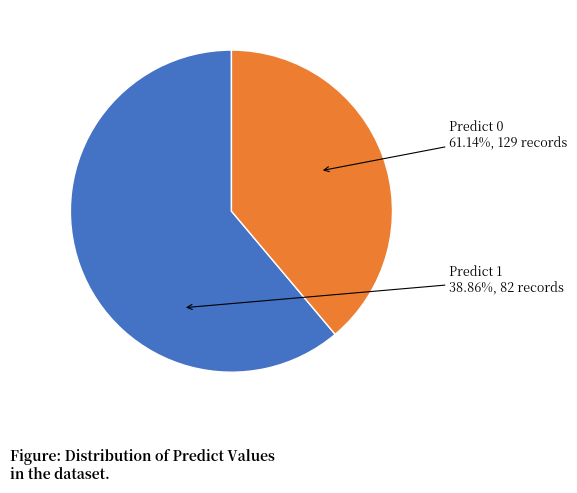

Do Predict 0 and Predict 1 together represent more than half of the pie?

Yes